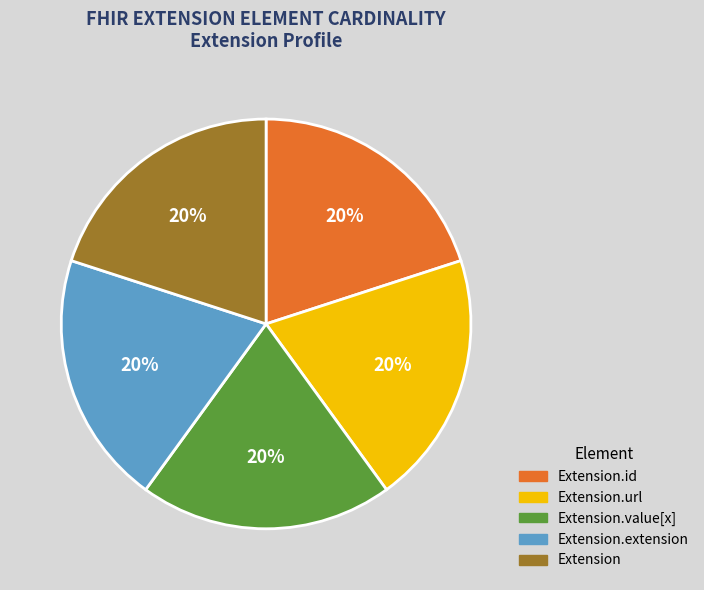

To the nearest percent, what is the average slice percentage?

20%